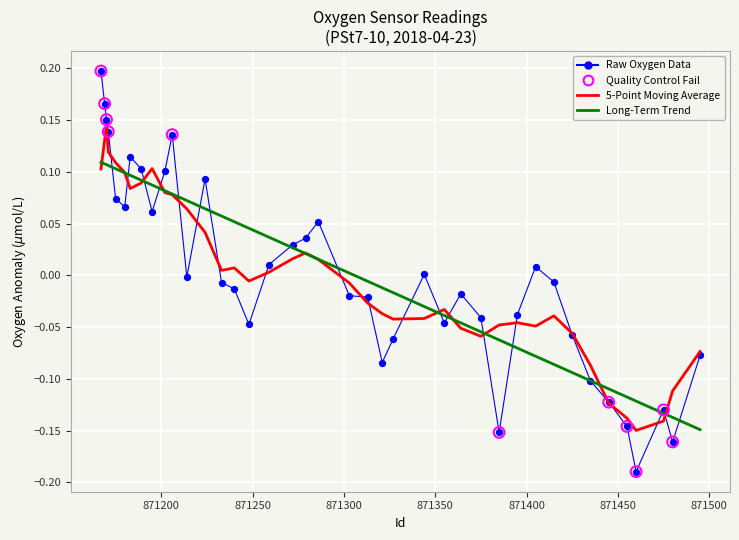

Which series has the largest range (max minus min)?

Raw Oxygen Data